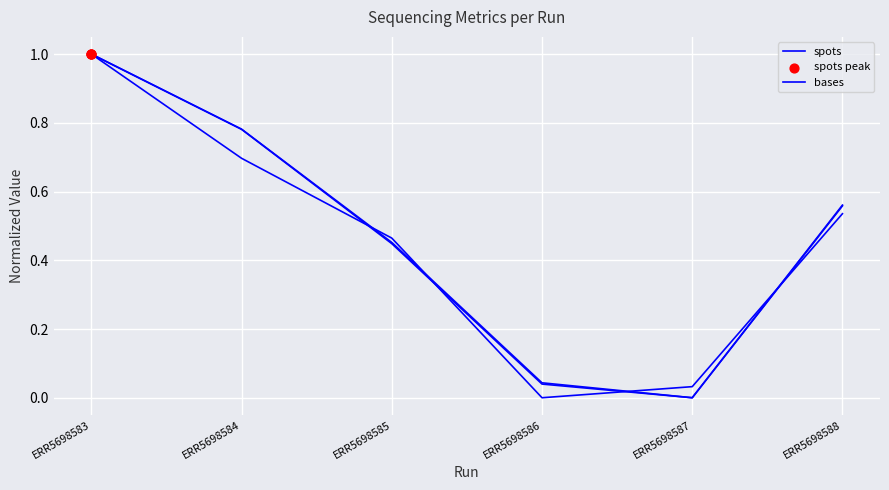

At which category is the sum across all series the highest?

ERR5698583